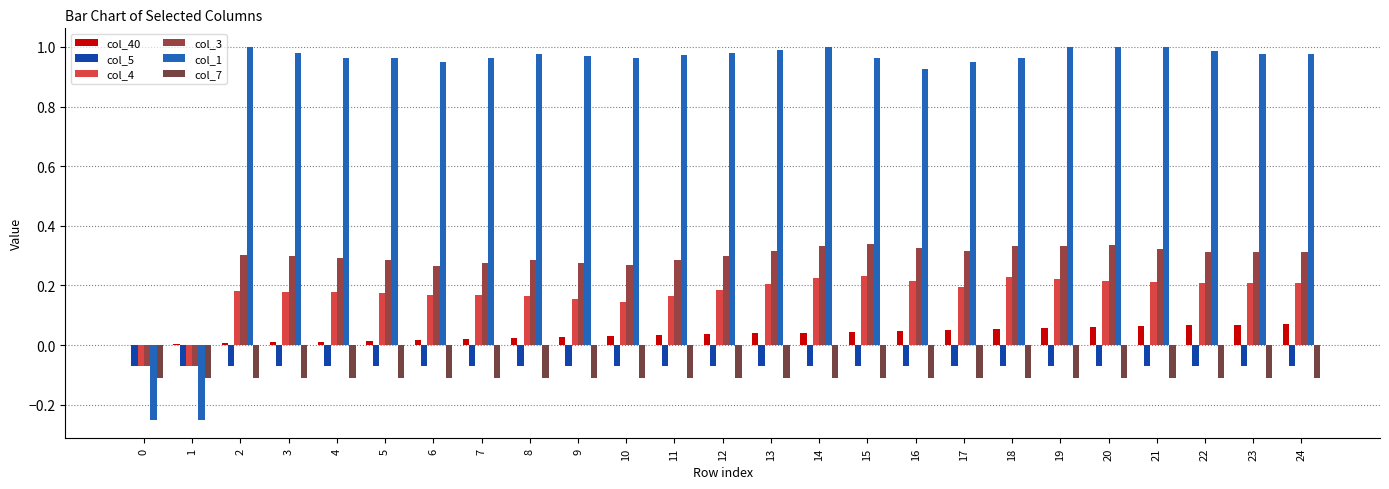

How many categories are shown in the chart?

25